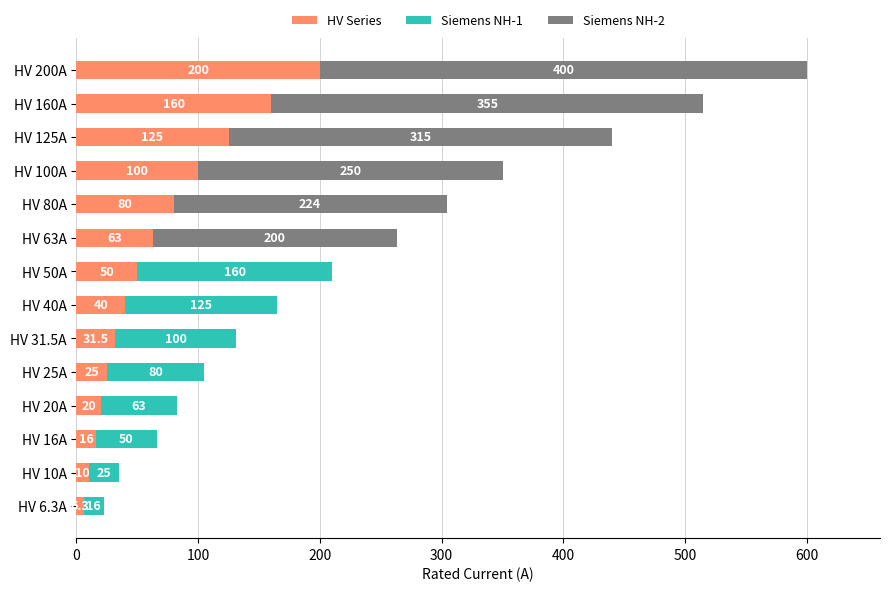

At which category is the sum across all series the highest?

HV 200A